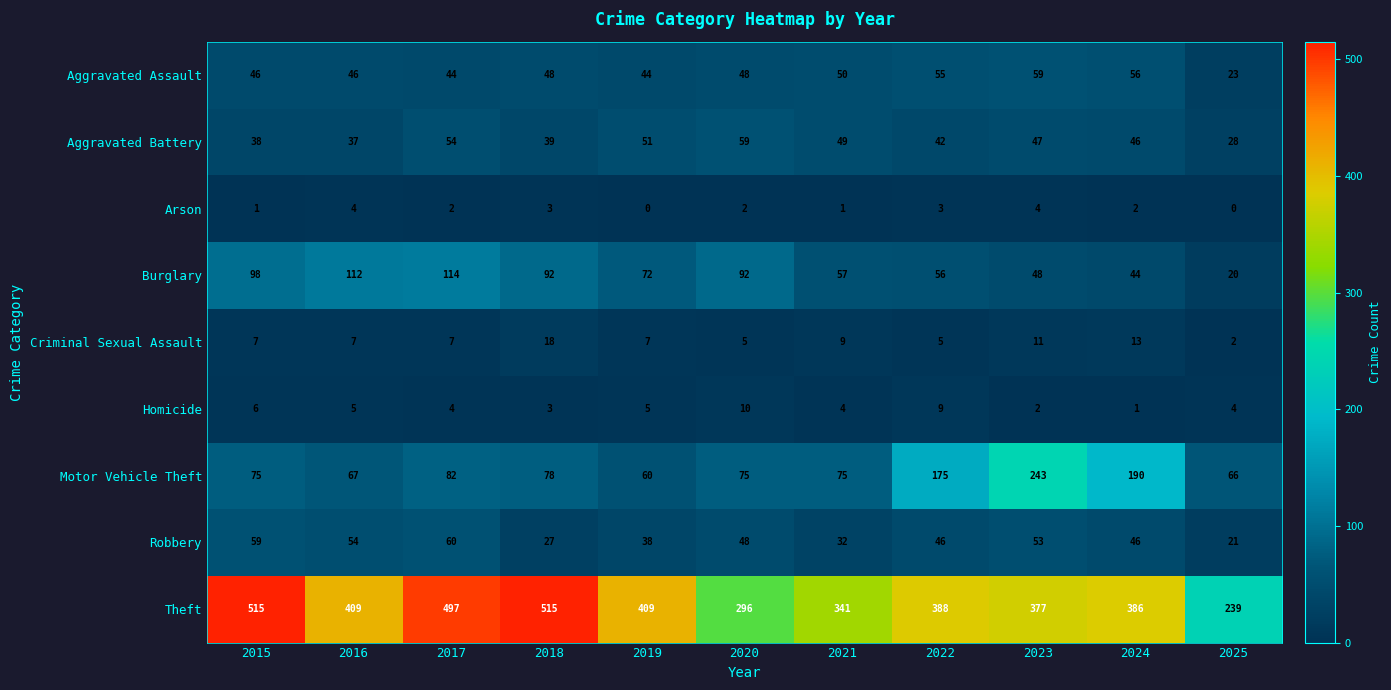

What is the difference between the maximum and minimum values in the Homicide series?

9